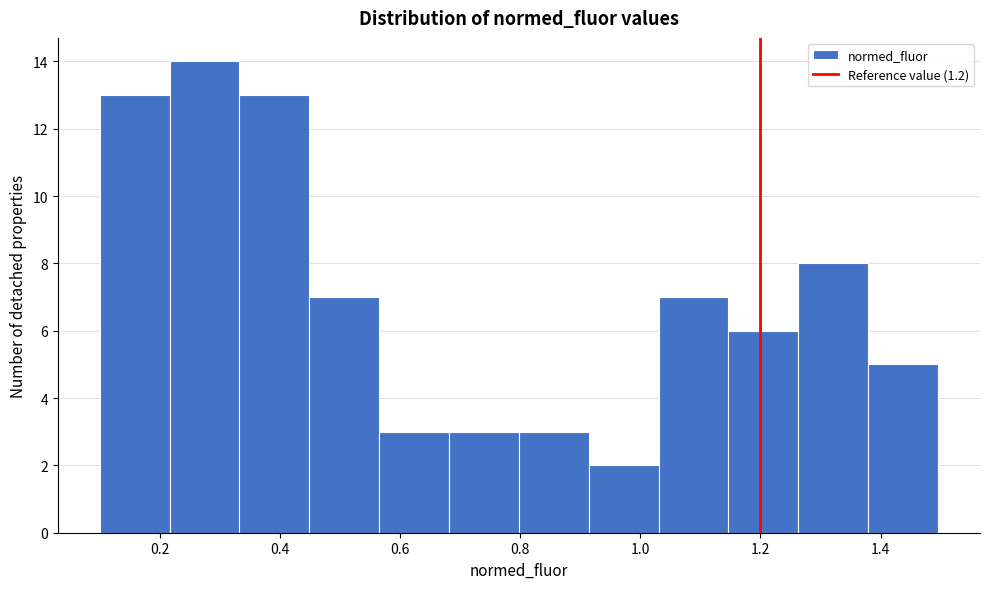

Over which range of the x-axis is the bar tallest?

0.22 to 0.34